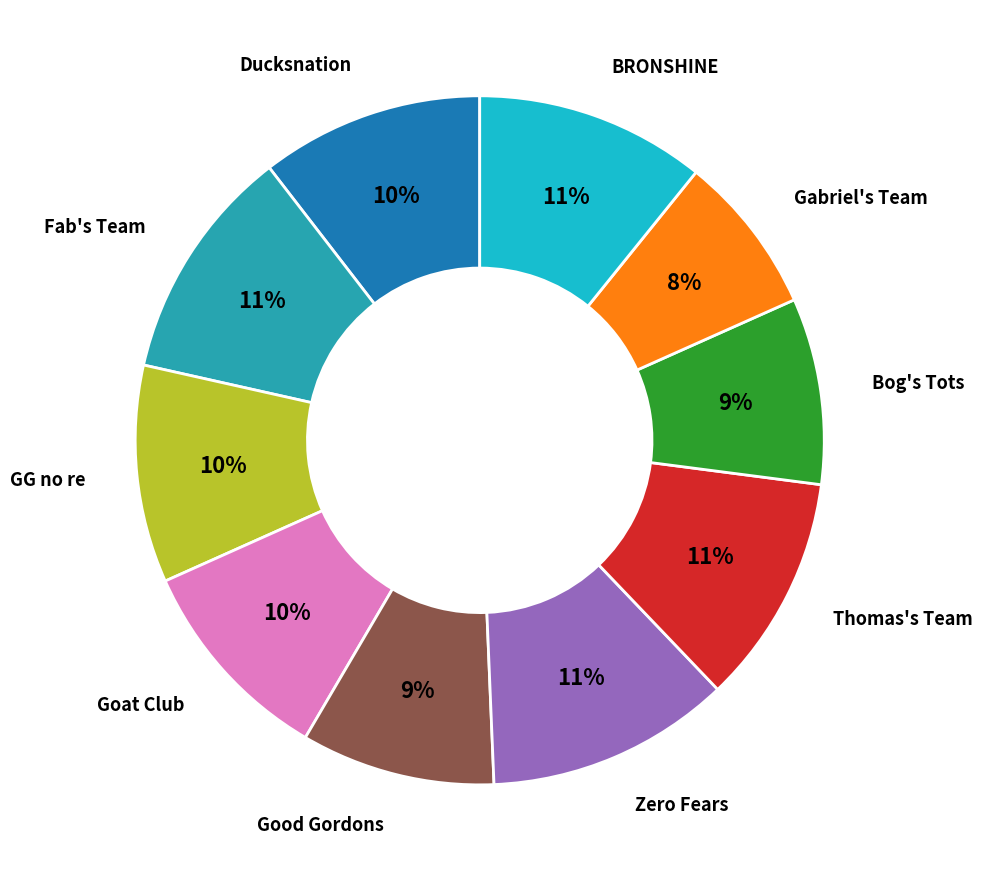

How many segments does this pie chart have?

10